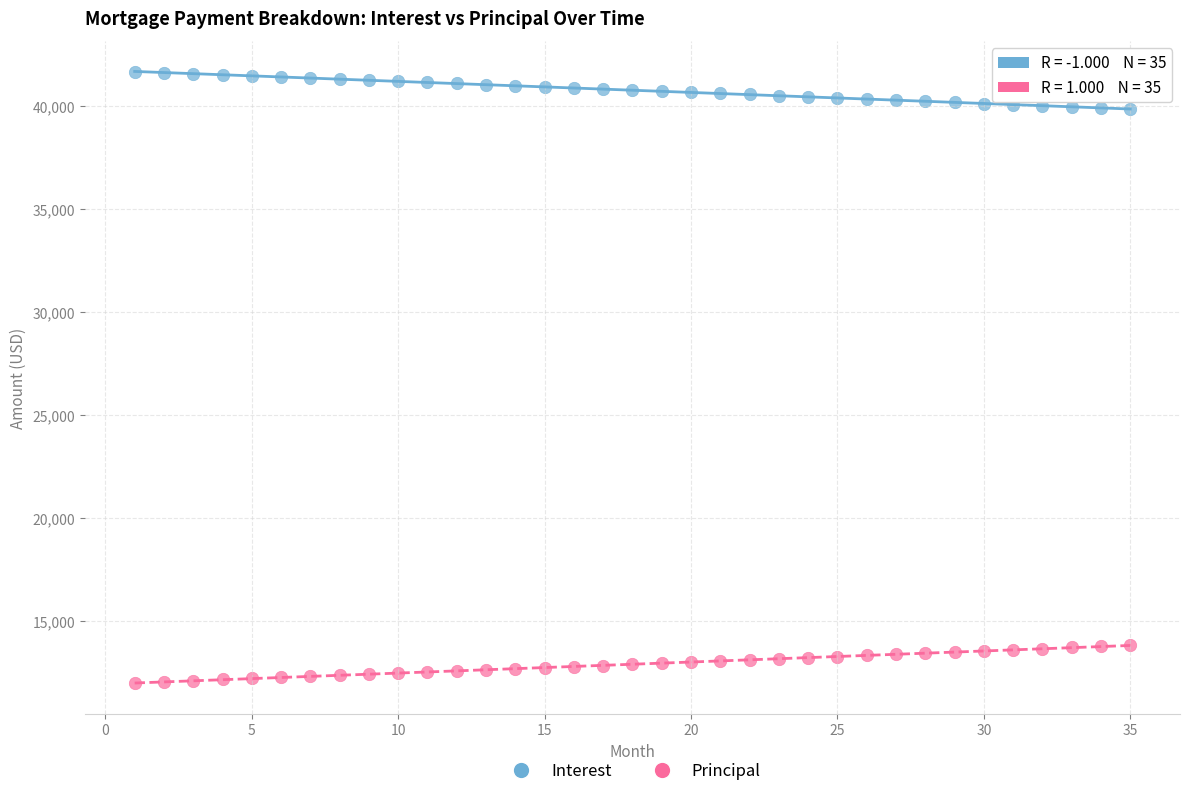

Across all data points, what is the range of X values (max minus min)?

34.0